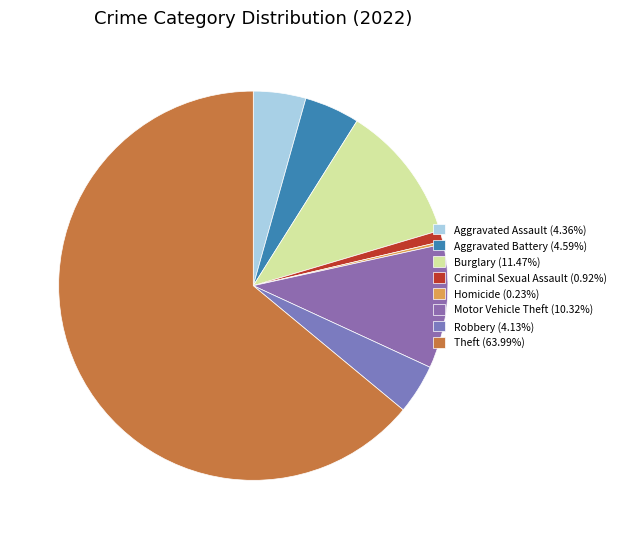

Is there any slice that represents more than half of the pie?

Yes